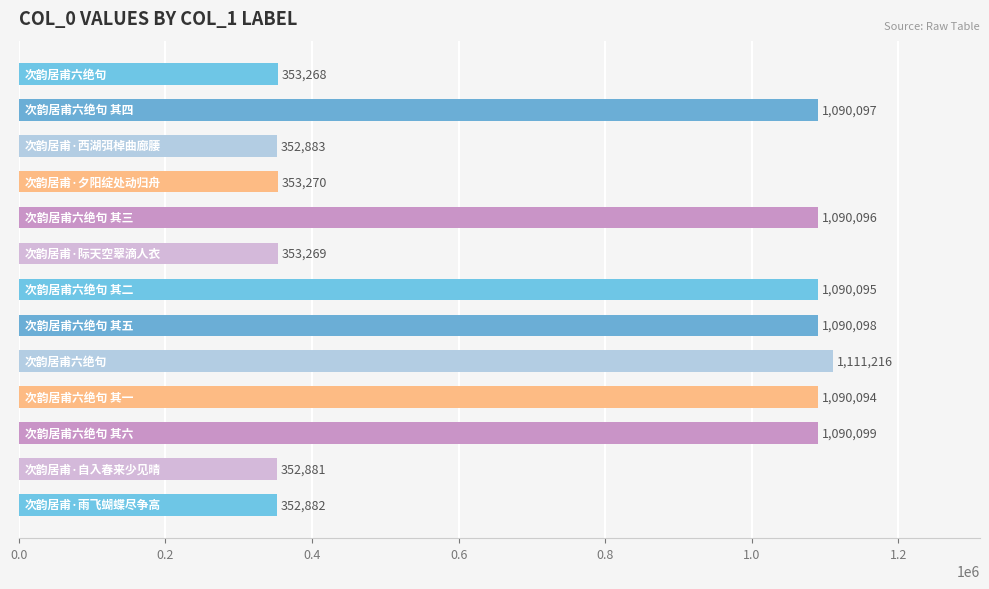

What is the average value?

751558